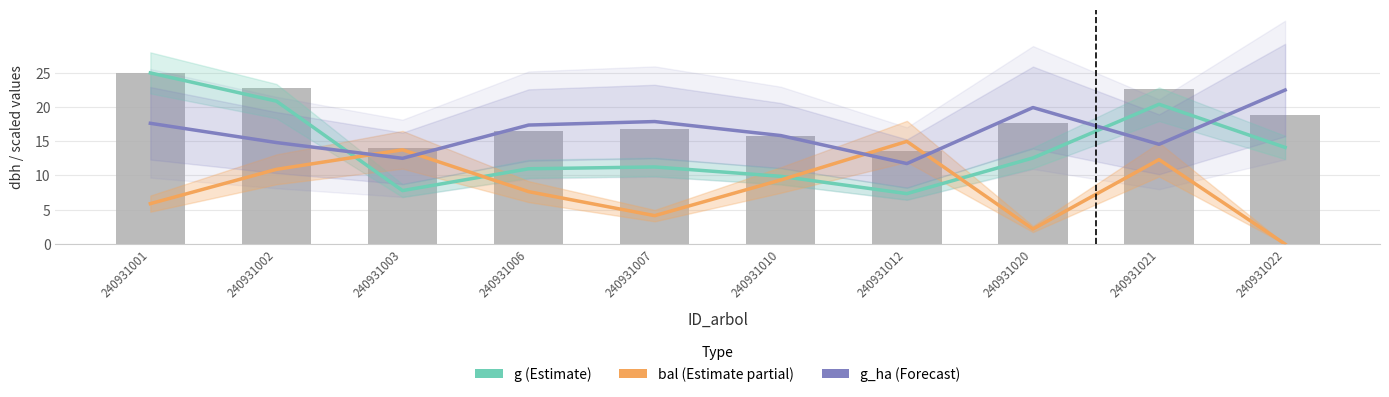

What is the minimum value for dbh?

13.6